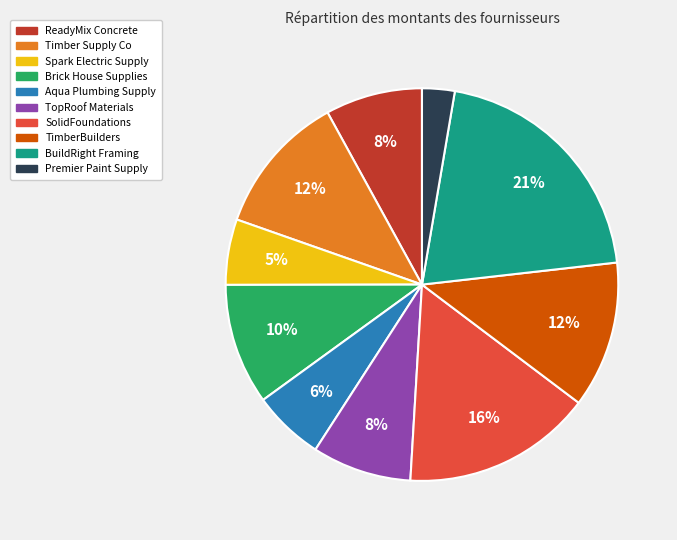

To the nearest percent, what is the difference between the Brick House Supplies and TimberBuilders slice percentages?

2%